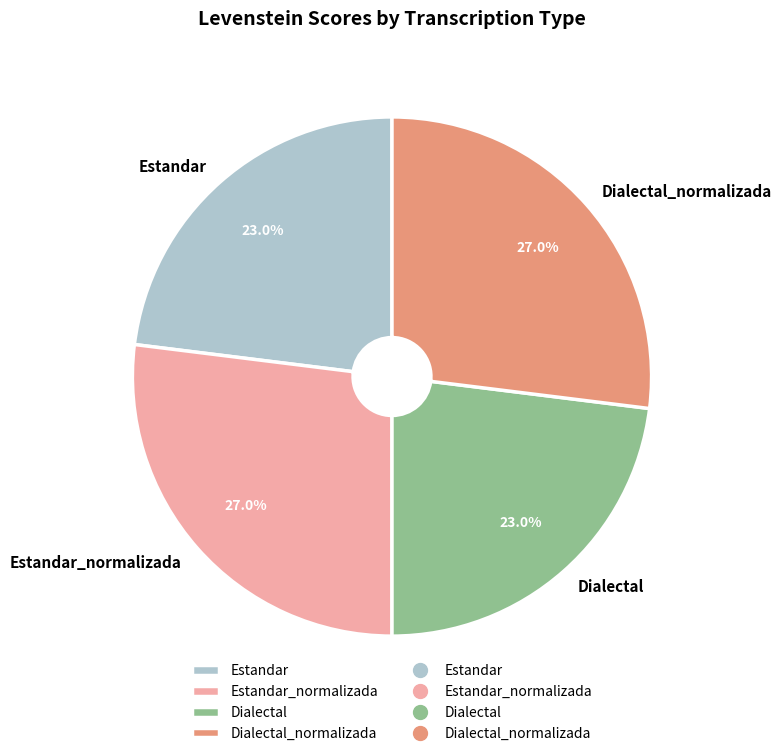

What portion of the pie excludes Dialectal_normalizada?

73.0%